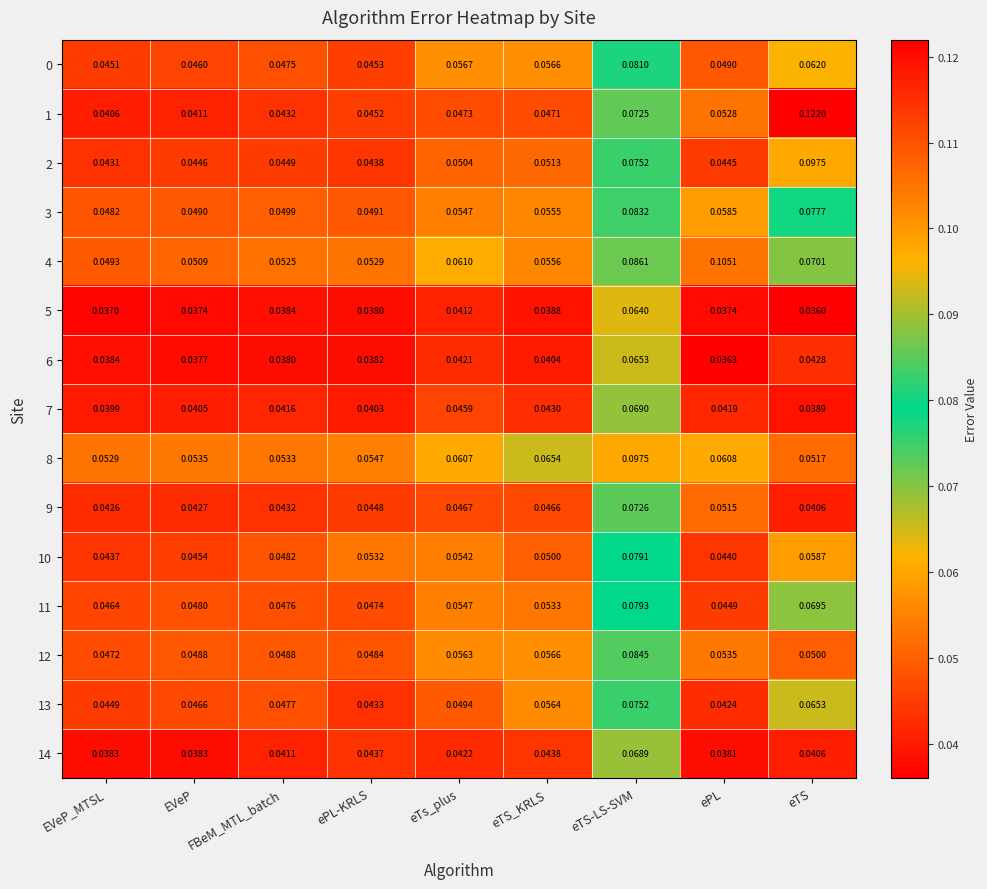

Rank the categories by 11 value from lowest to highest.

ePL, EVeP_MTSL, ePL-KRLS, FBeM_MTL_batch, EVeP, eTS_KRLS, eTs_plus, eTS, eTS-LS-SVM